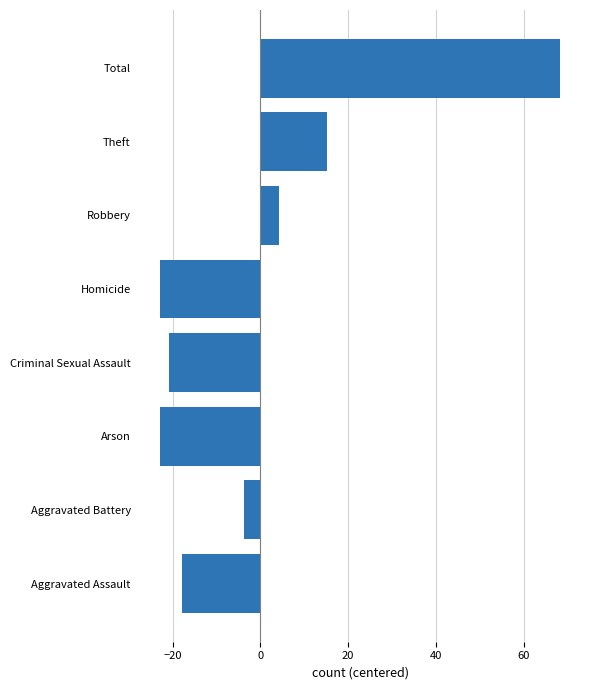

How many data points are above -3?

3